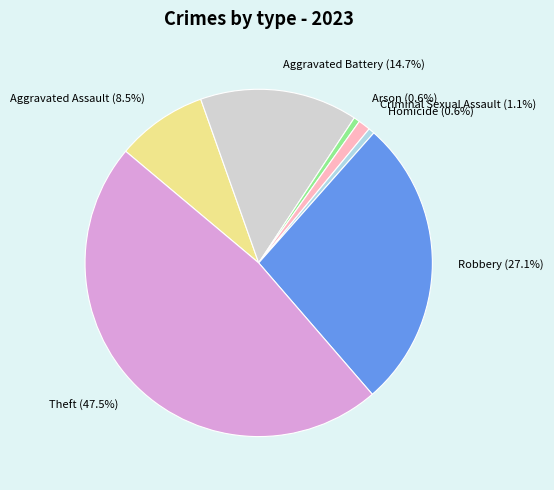

The Theft slice represents 59% of the pie. True or false?

False